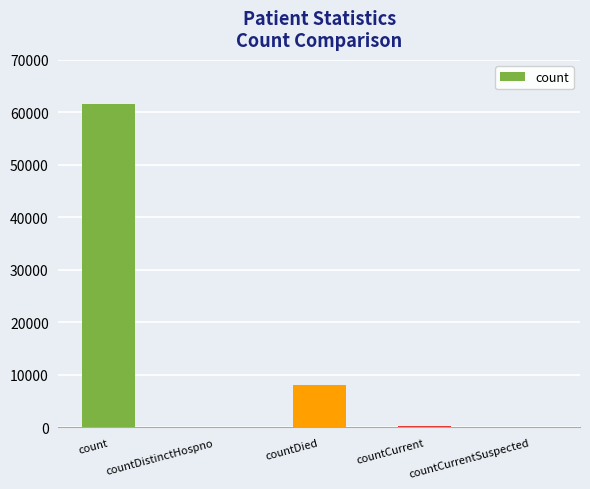

What is the change in value from countCurrent to countCurrentSuspected?

-344